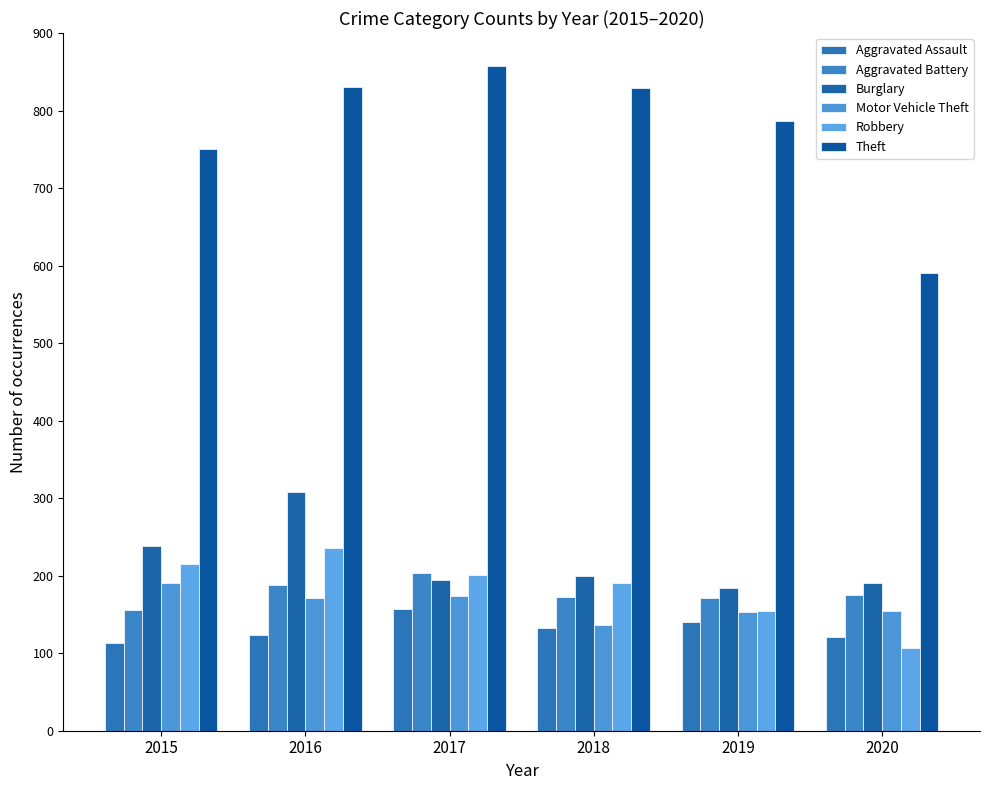

The Motor Vehicle Theft series shows 137 at 2018. True or false?

True